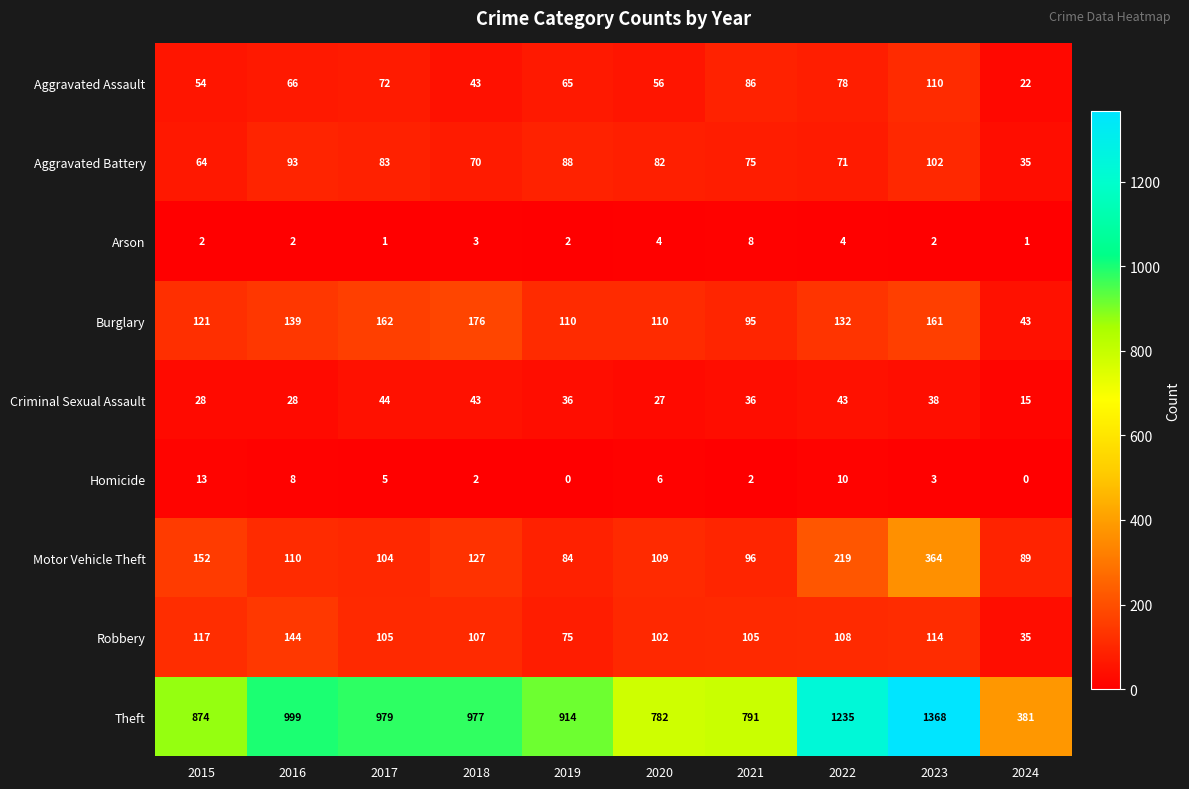

Which series has the largest range (max minus min)?

Theft